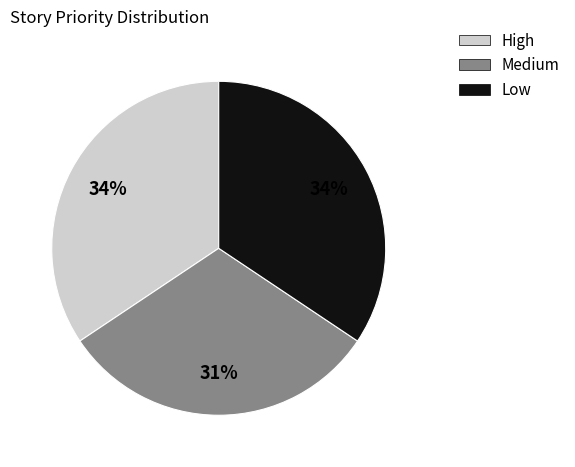

What is the ratio of the value at Medium to the value at Low?

0.9